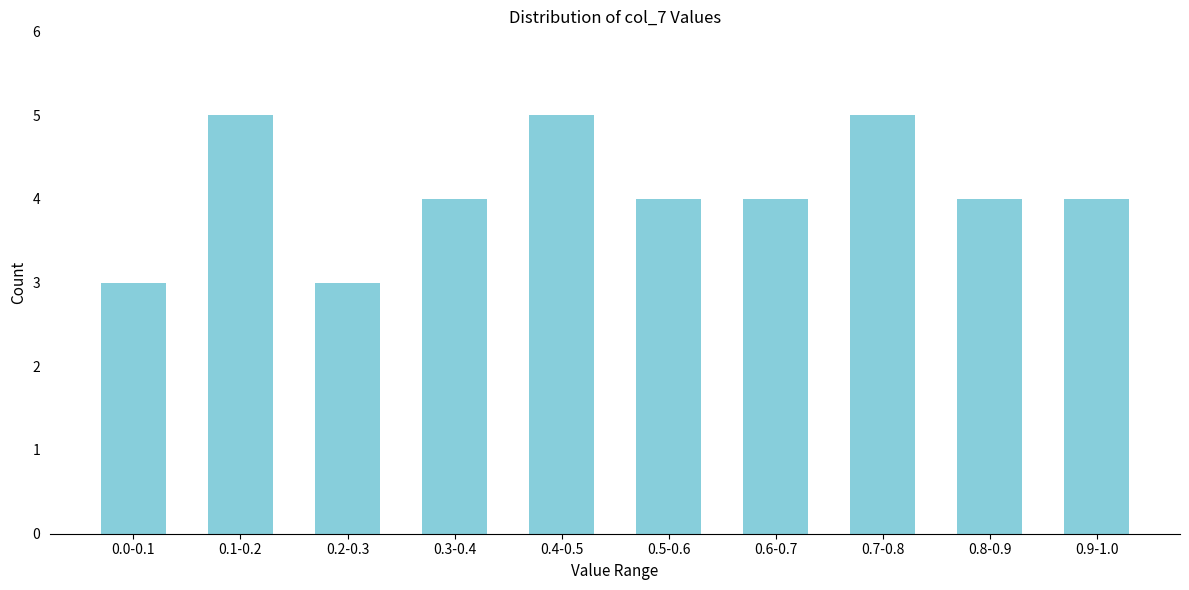

Reading left to right, list all the values displayed in this chart.

0.0-0.1=3	0.1-0.2=5	0.2-0.3=3	0.3-0.4=4	0.4-0.5=5	0.5-0.6=4	0.6-0.7=4	0.7-0.8=5	0.8-0.9=4	0.9-1.0=4